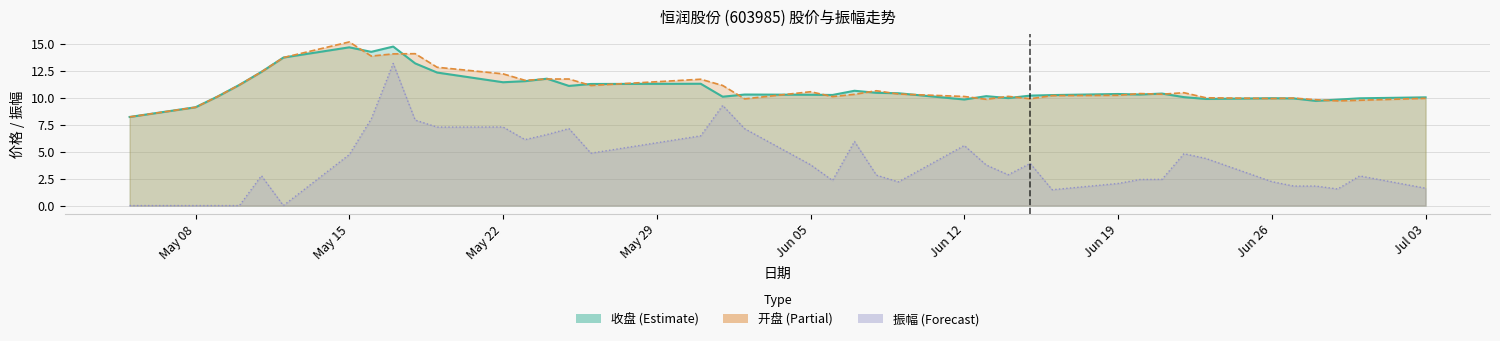

Which series has the widest spread of values?

振幅